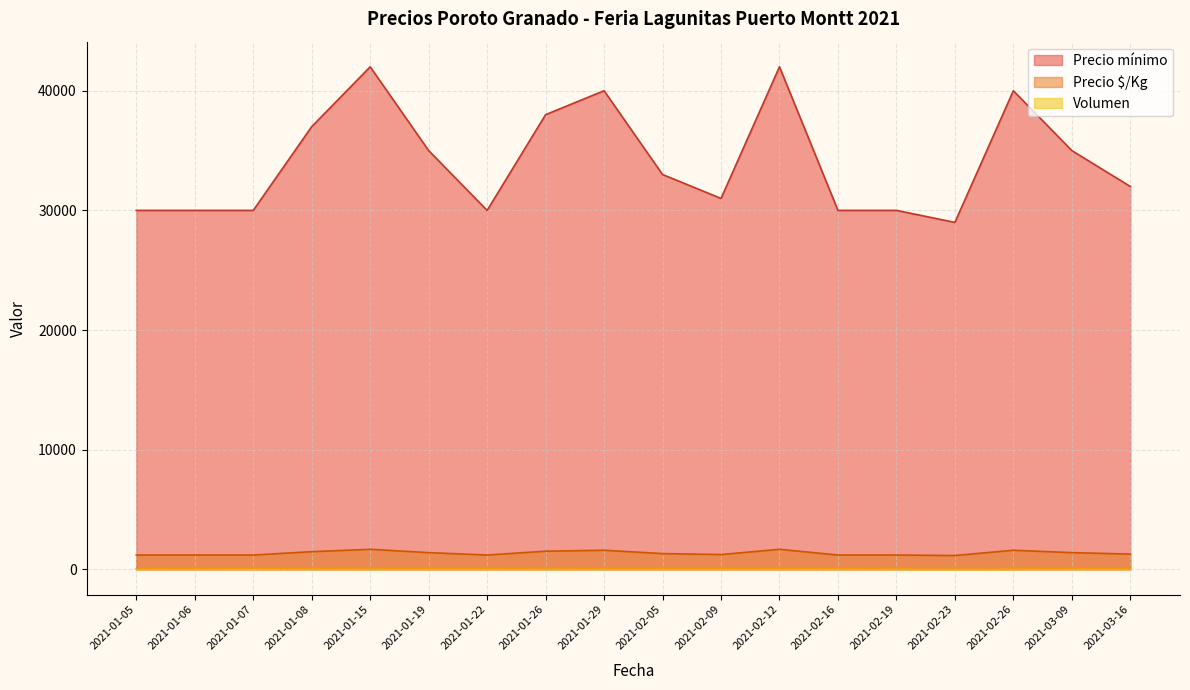

What are all the series names shown in the legend?

Precio mínimo, Precio $/Kg, Volumen